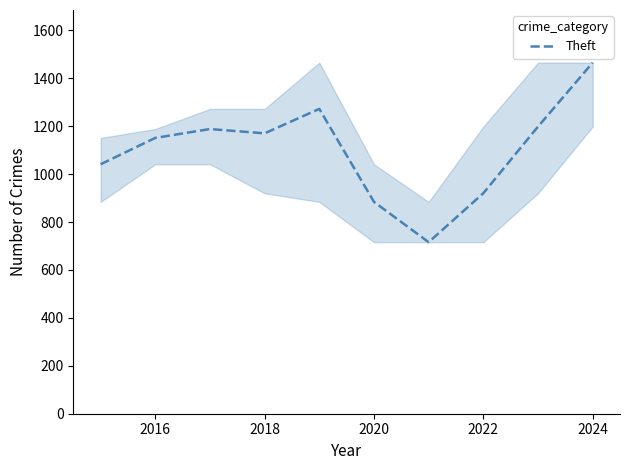

What is the minimum value shown in the chart?

716